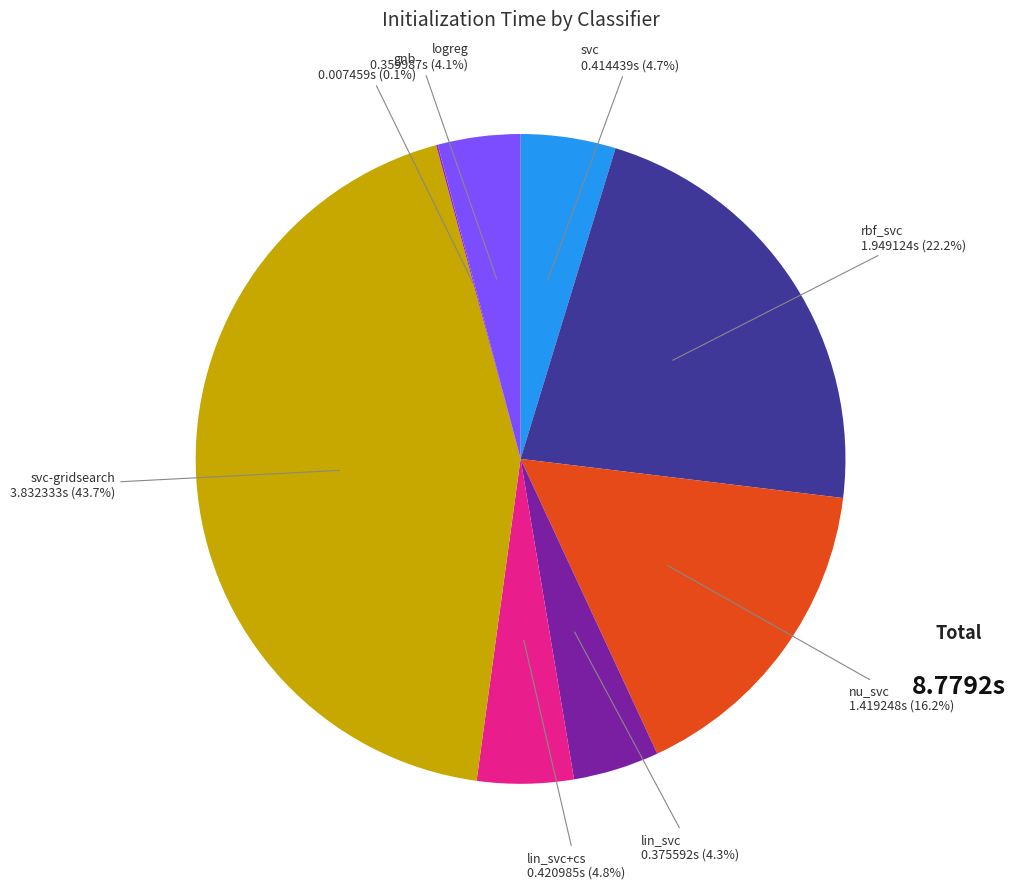

Is there a majority slice in this chart?

No